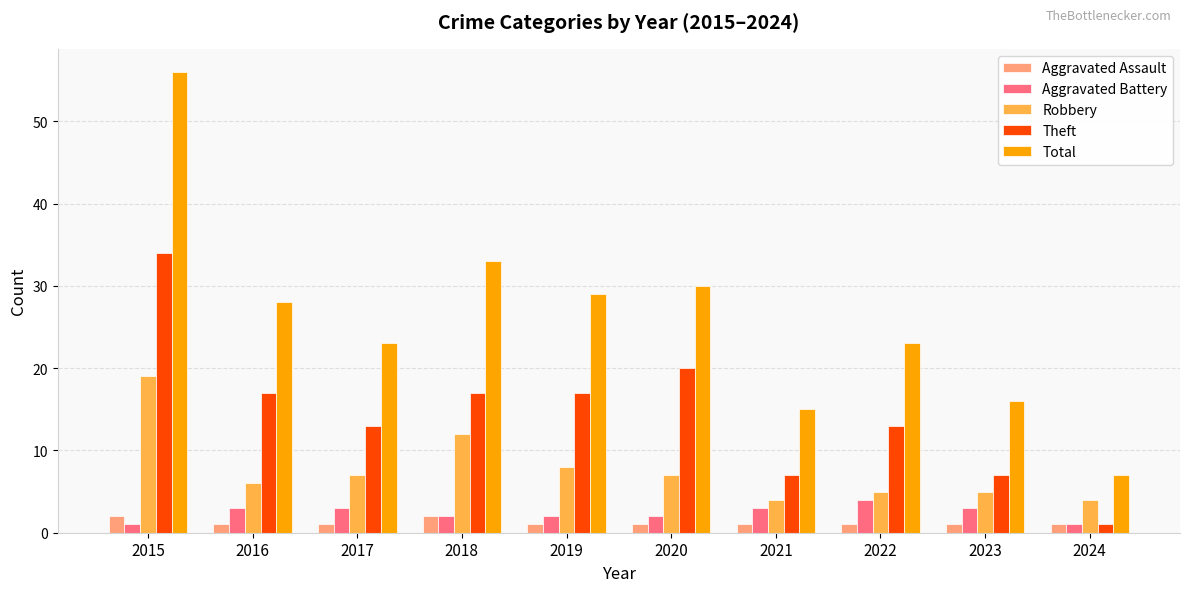

At which label is Robbery closest to 11?

2018